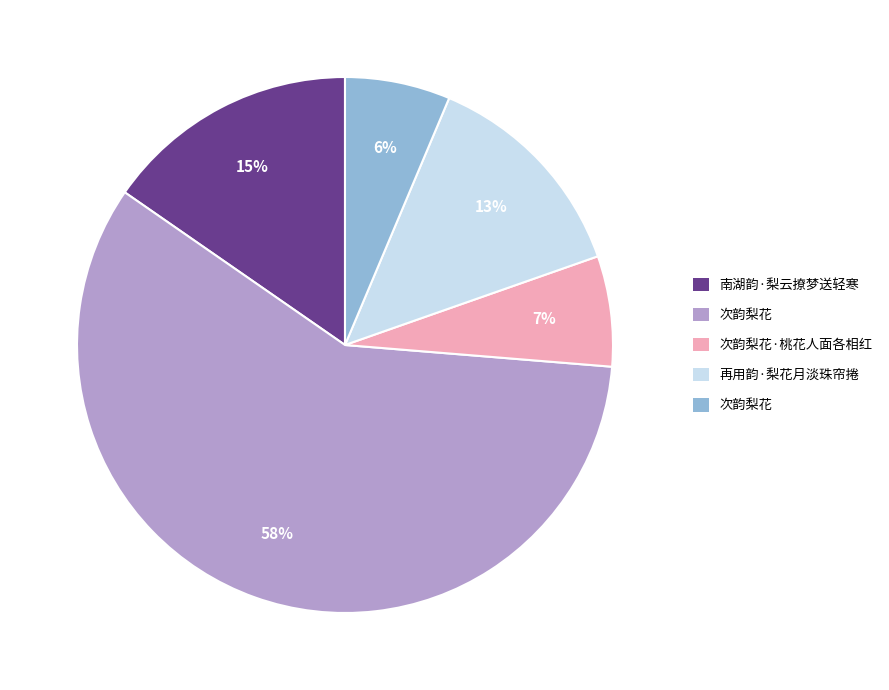

To the nearest percent, what is the average slice percentage?

20%